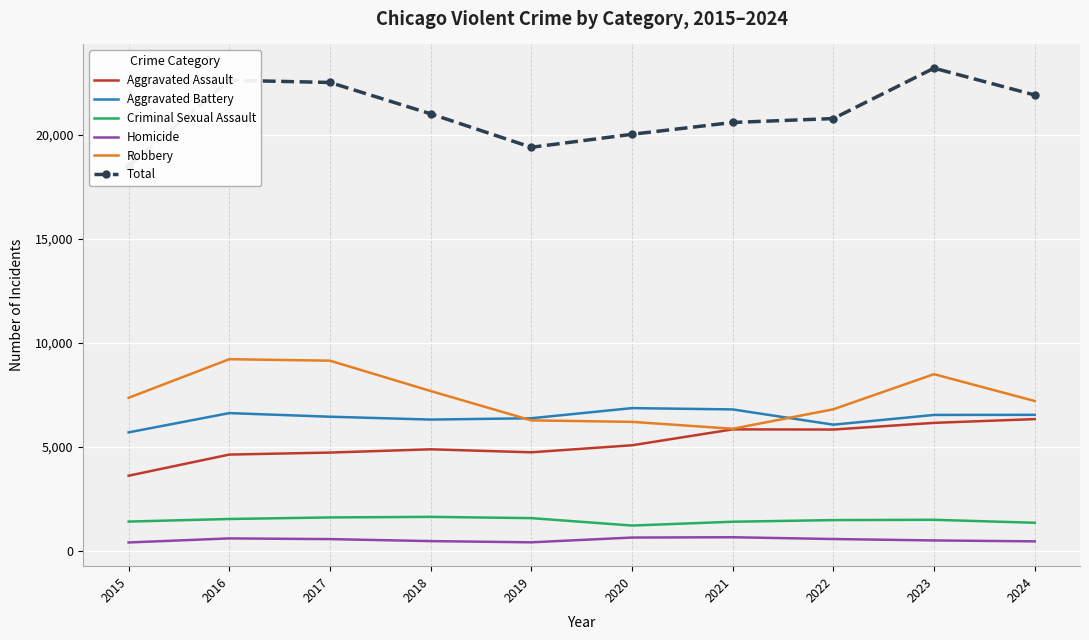

What is the spread (max minus min) of values at 2018?

20536